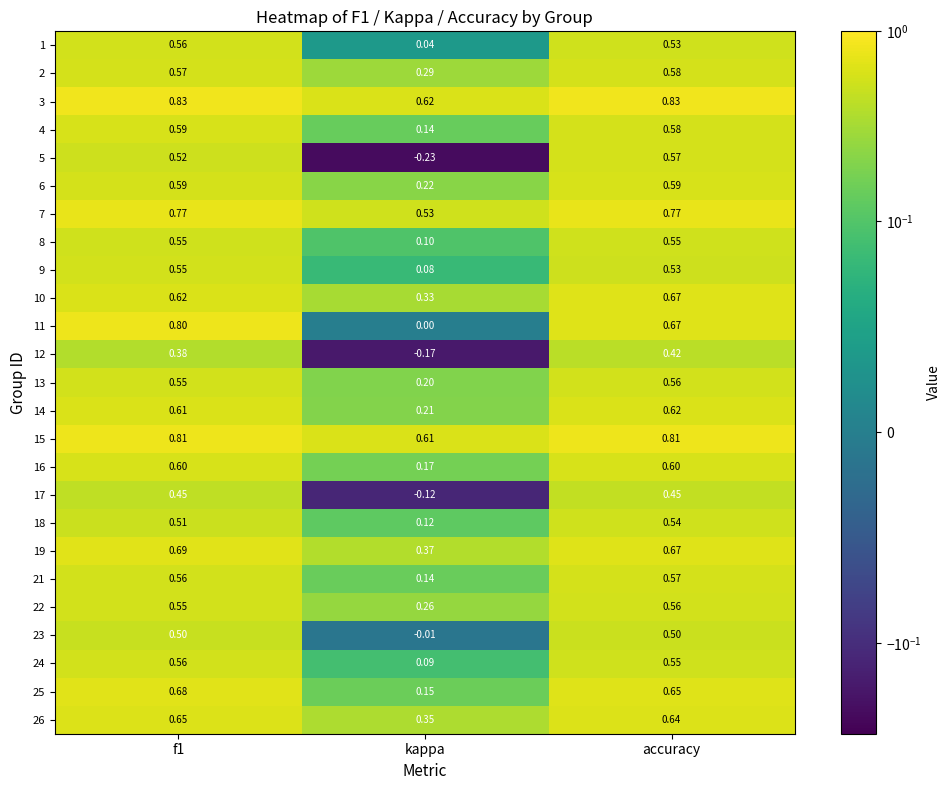

Where is 9 nearest to the value 0?

kappa